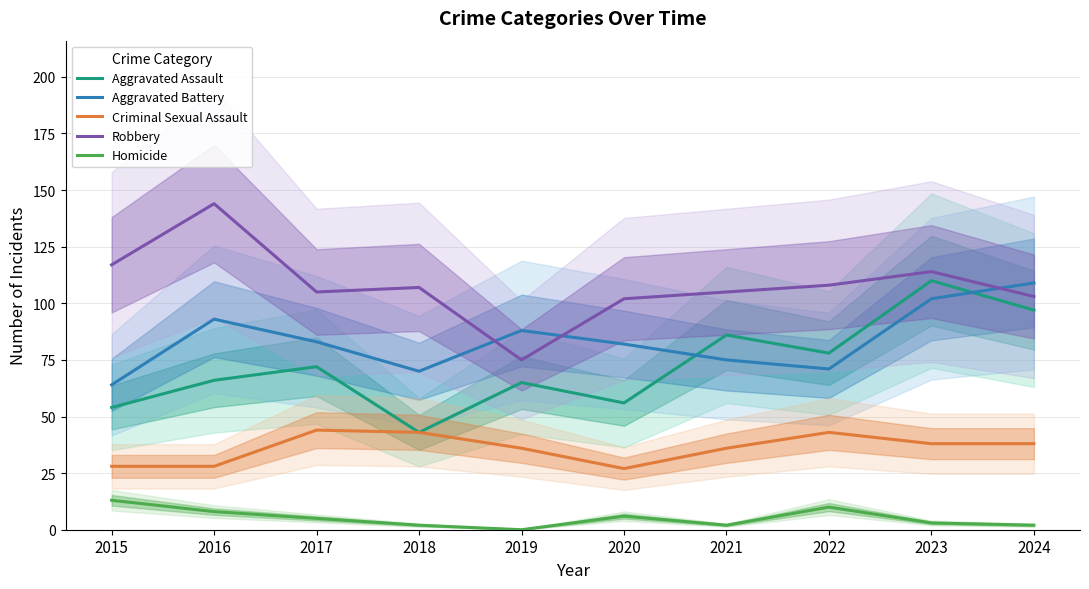

What are all the series names shown in the legend?

Aggravated Assault, Aggravated Battery, Criminal Sexual Assault, Robbery, Homicide